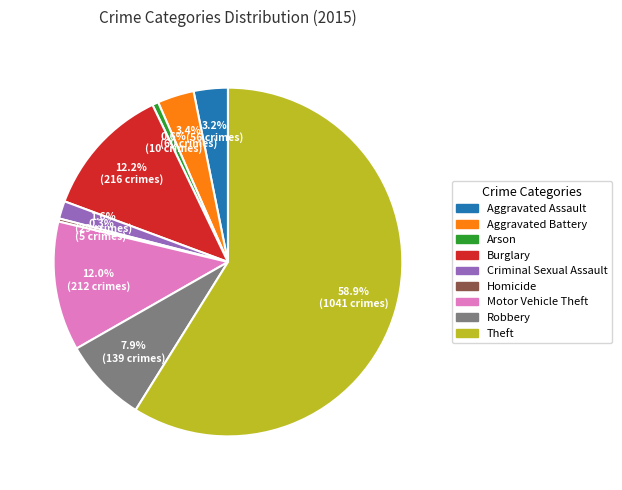

The Aggravated Battery slice represents 3% of the pie. True or false?

True